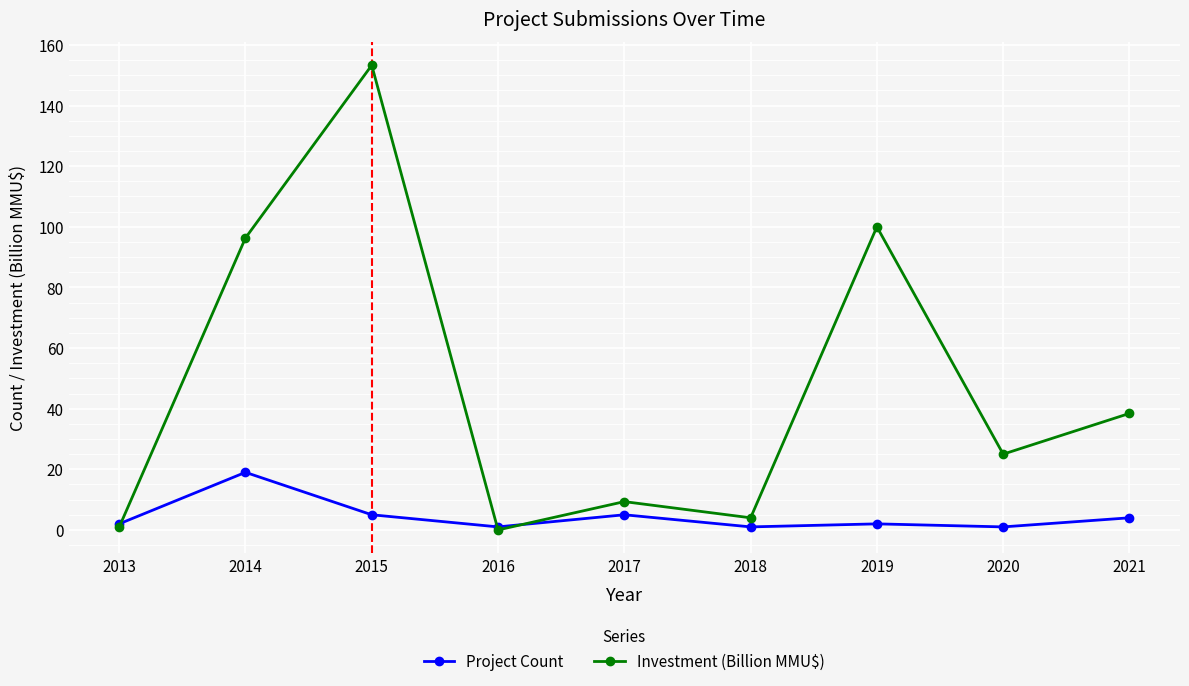

Where is the first local maximum for Investment (Billion MMU$)?

2015